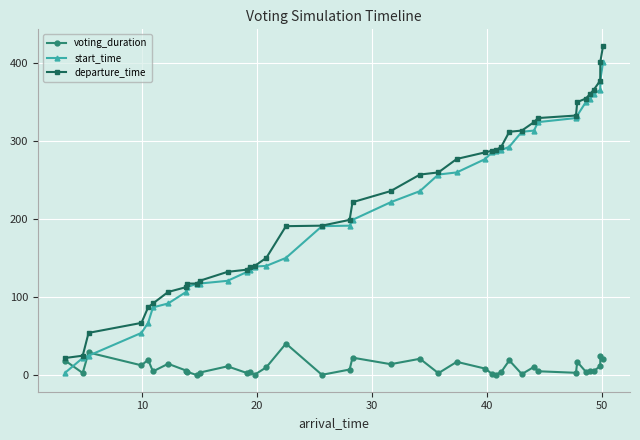

Rank the series by their maximum value, from highest to lowest.

departure_time, start_time, voting_duration